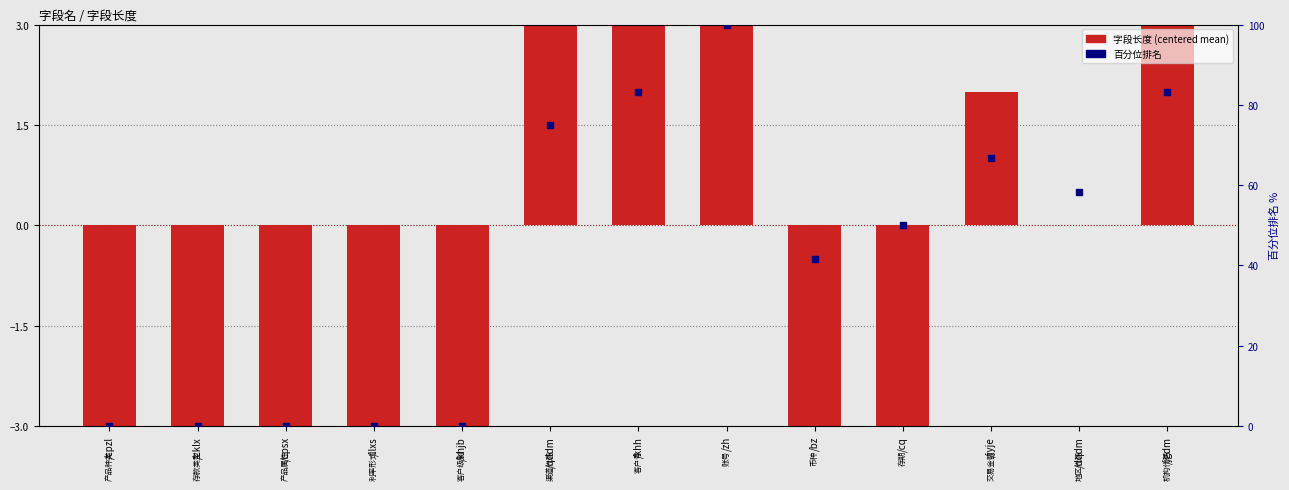

At which category is the sum across all series the highest?

/zh